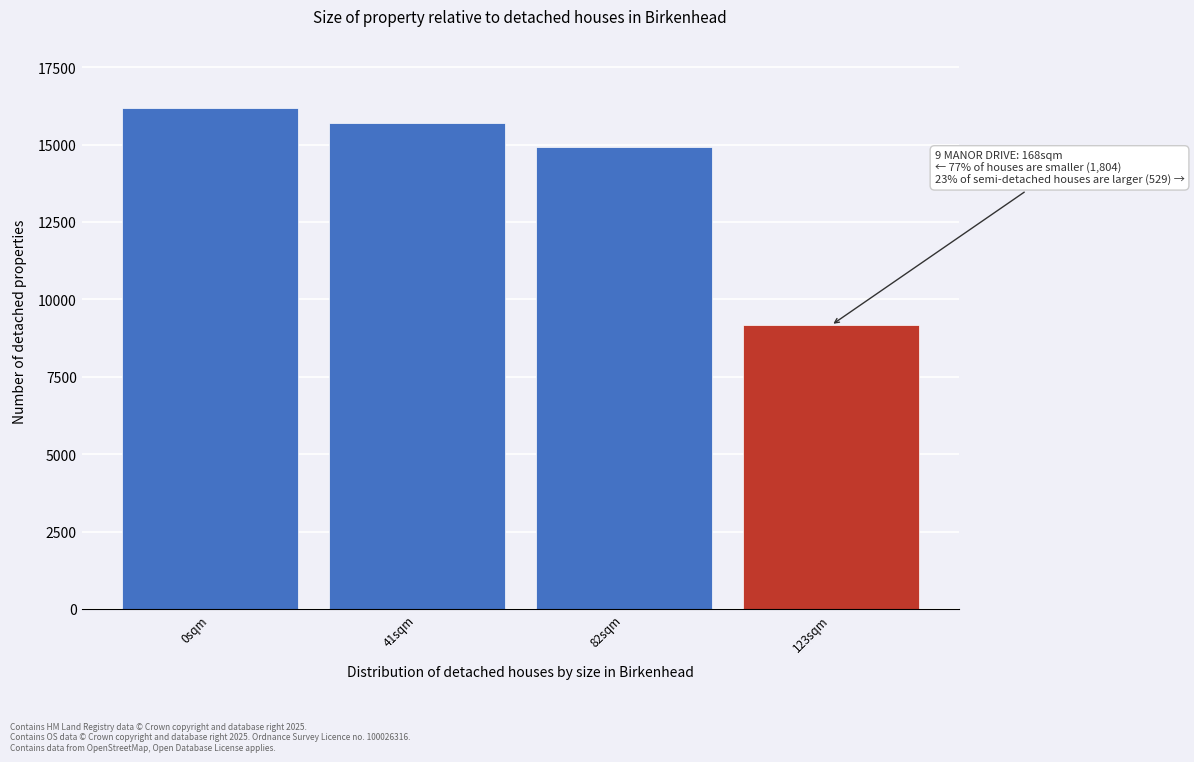

Reading right to left, list all the values displayed in this chart.

9166	14923	15692	16172